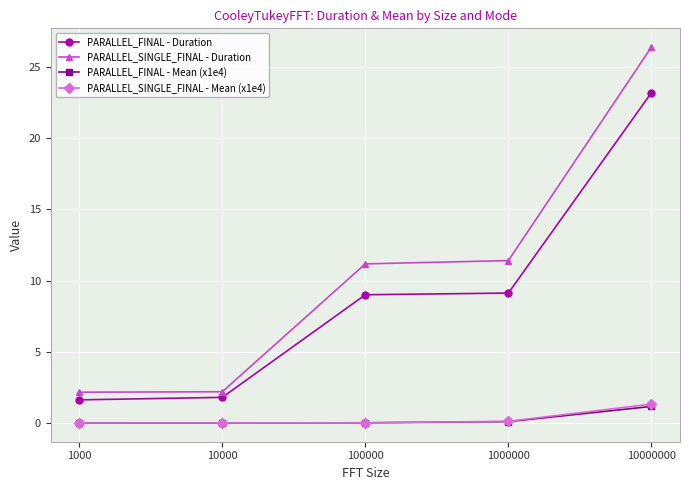

Where does the PARALLEL_SINGLE_FINAL - Duration series first go above 11?

100000